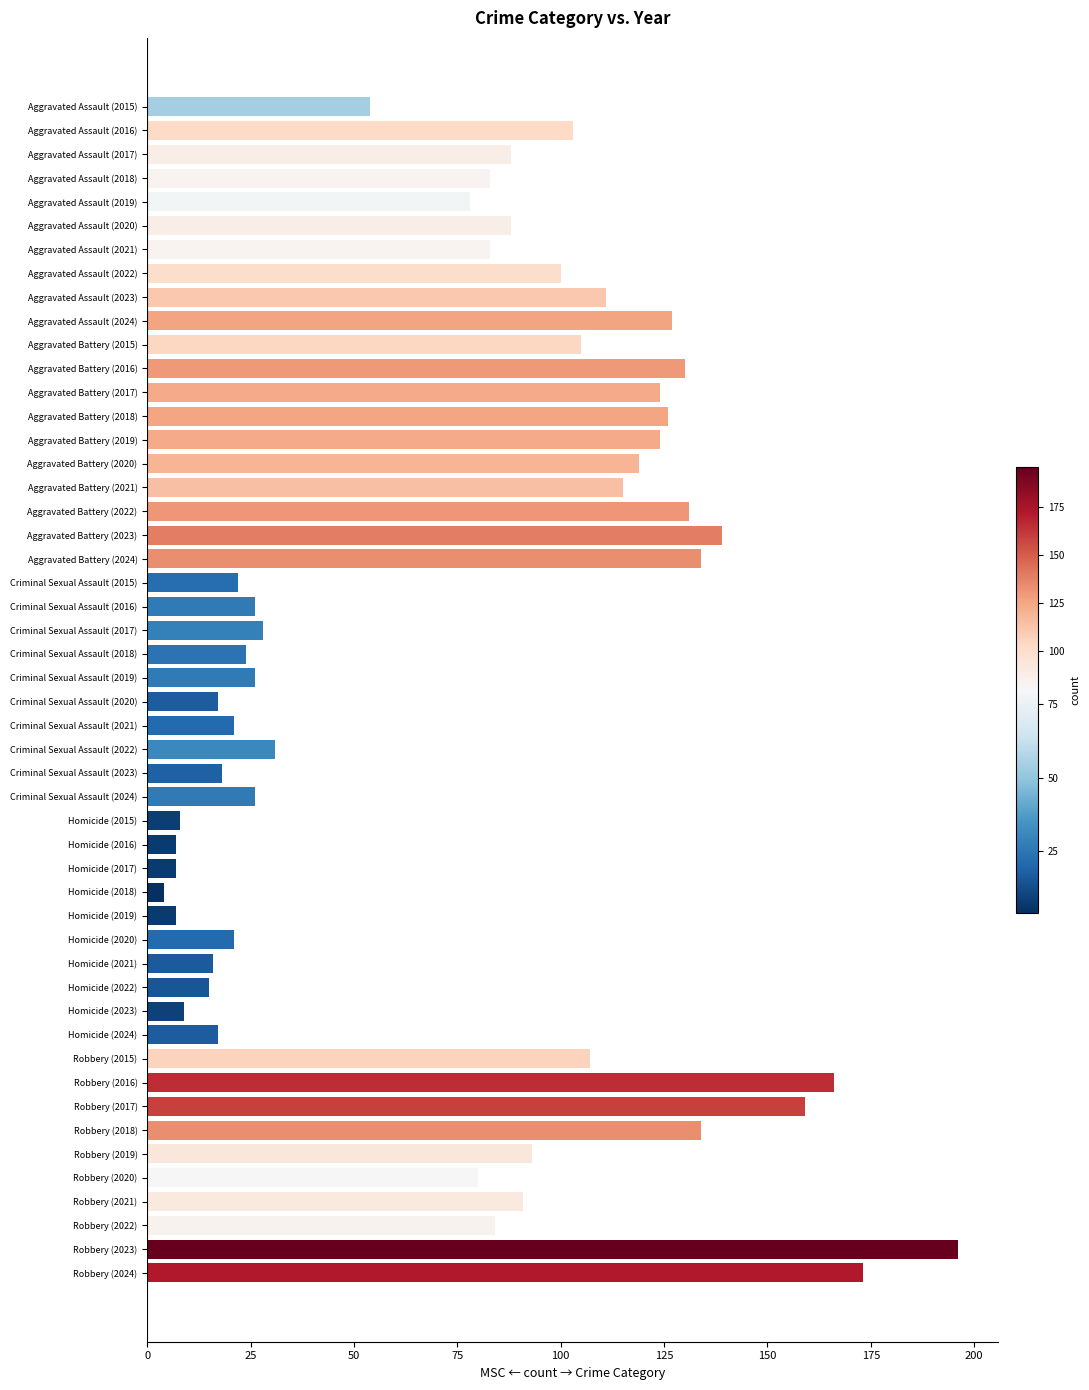

Which series has the widest spread of values?

Robbery